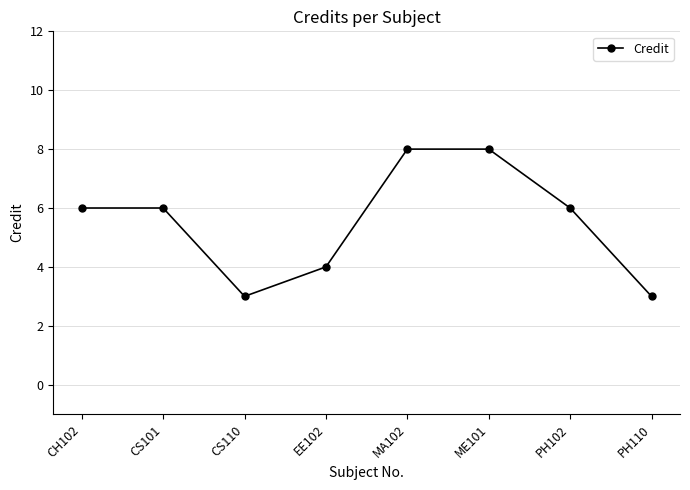

What is the sum of the values at MA102 and ME101?

16